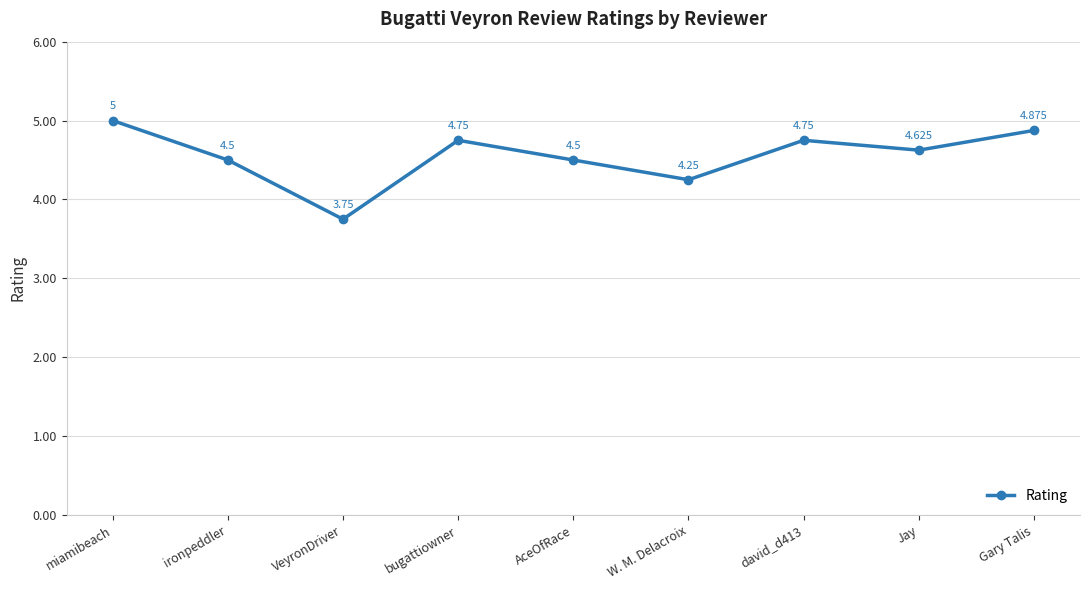

Where is the first local minimum?

VeyronDriver